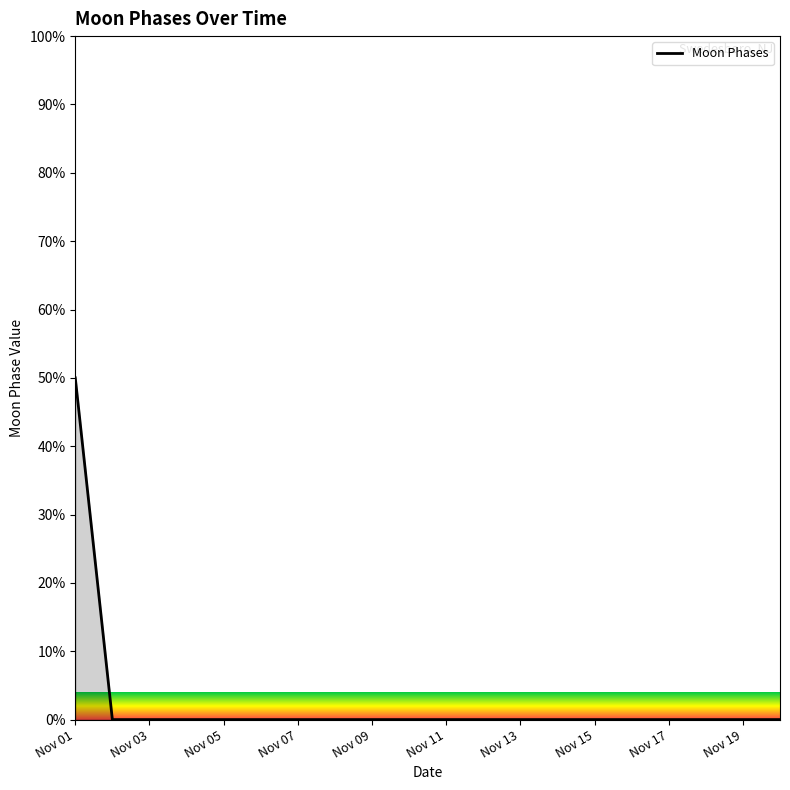

What is the greatest value displayed?

50